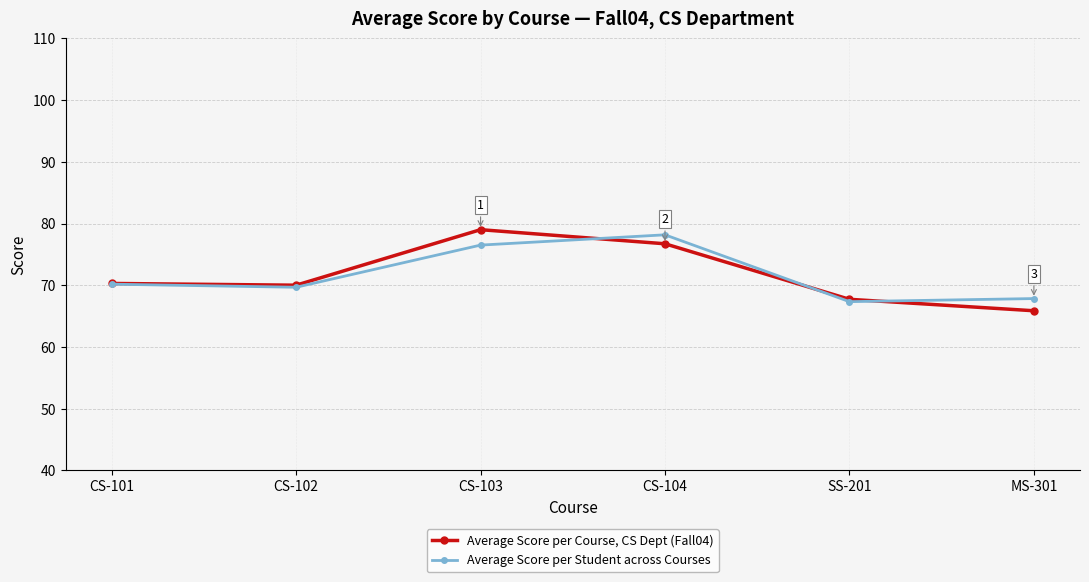

Reading left to right, transcribe all the data shown in this chart.

Average Score per Course, CS Dept (Fall04): 70.3	70.0	79.0	76.7	67.7	65.9
Average Score per Student across Courses: 70.2	69.7	76.5	78.2	67.3	67.8